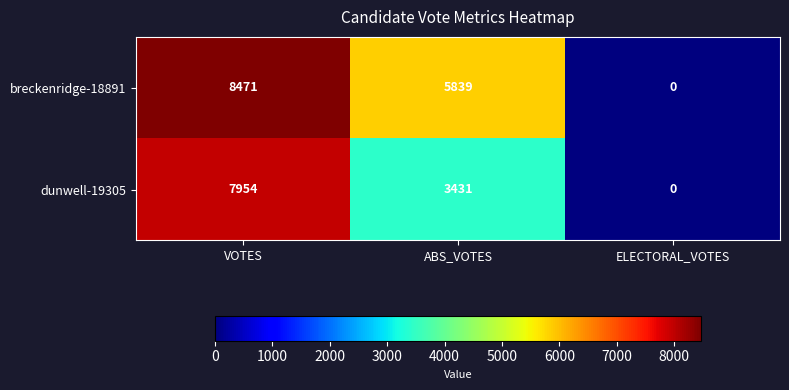

Which category has the highest value across all series?

VOTES